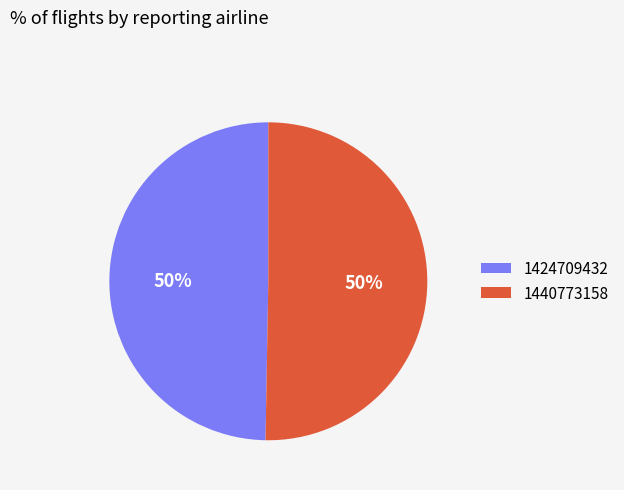

What percentage is the 1424709432 slice, to the nearest percent?

50%